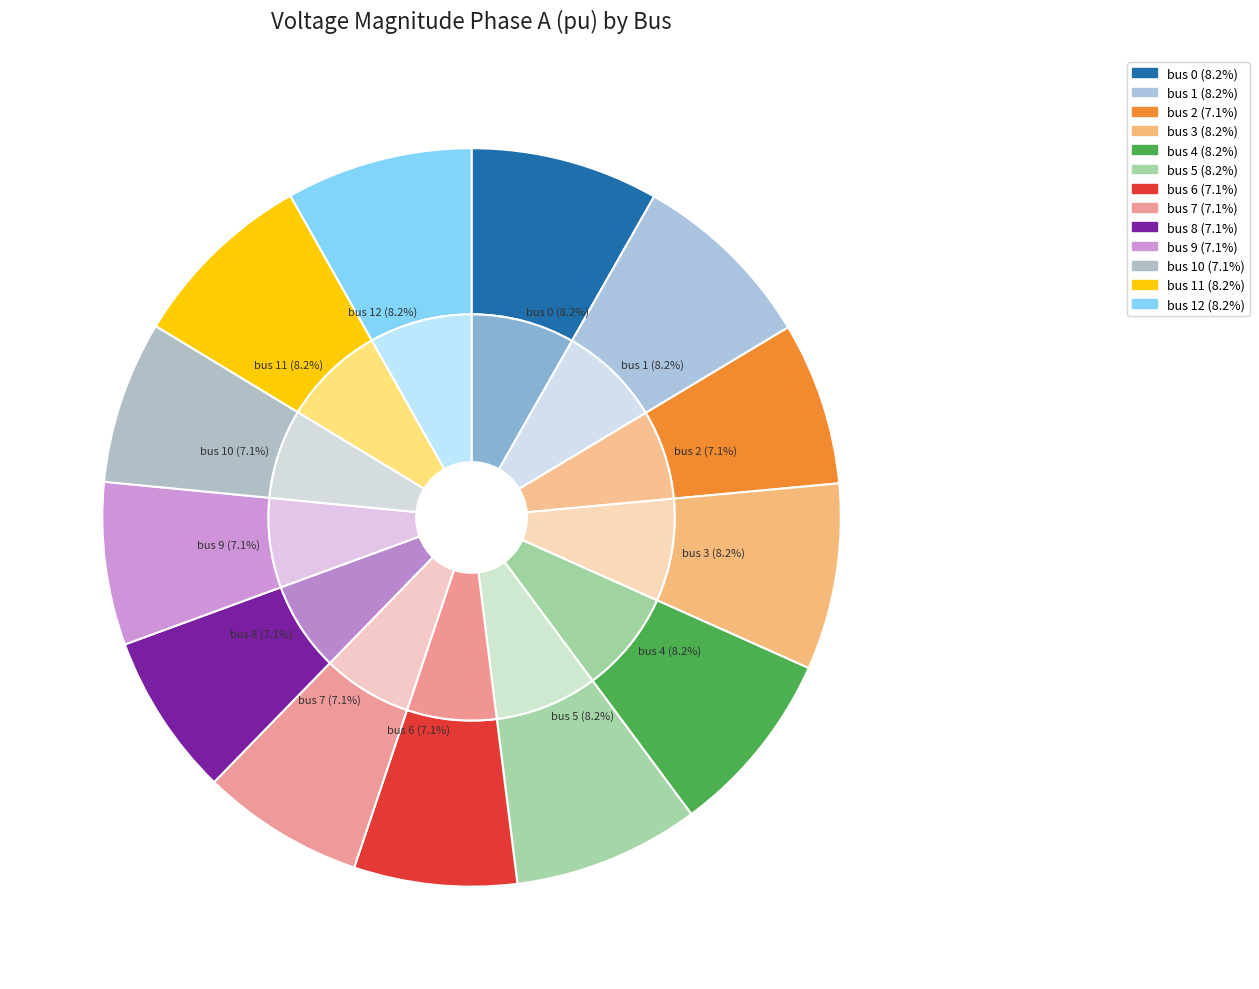

What percentage is the 3 slice, to the nearest percent?

8%